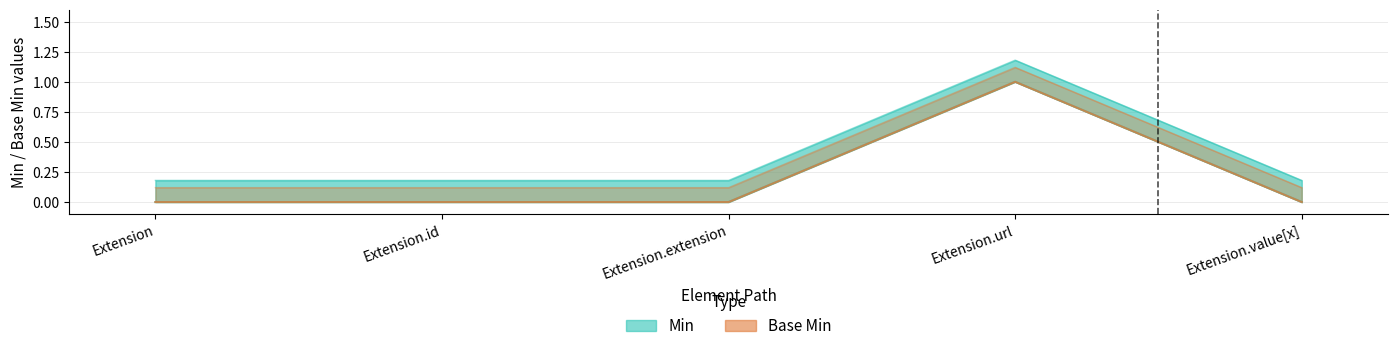

Does the chart have visible grid lines?

Yes